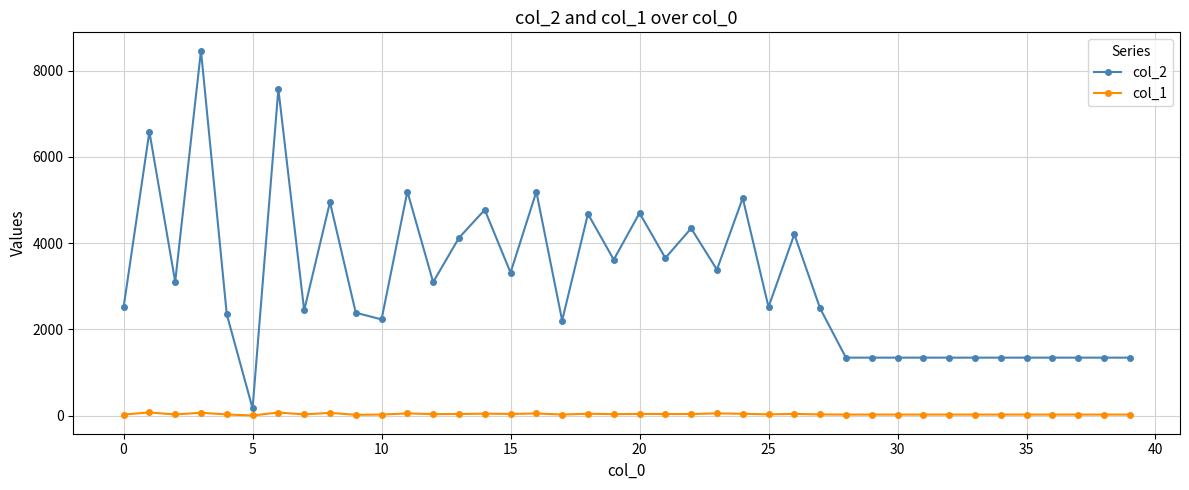

True or false: col_2 has more than 2 points higher than both neighbors.

True